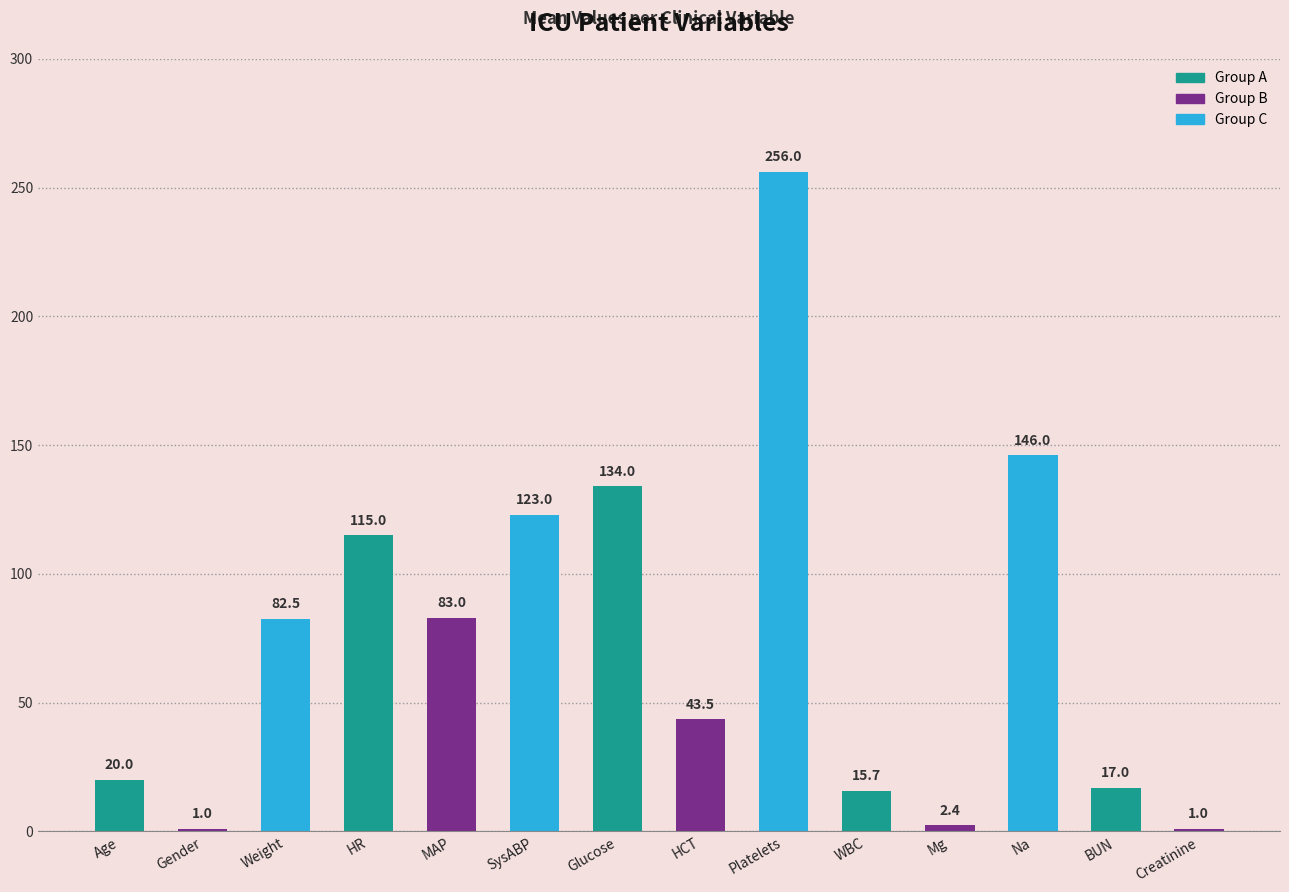

What is the maximum value shown in the chart?

256.0